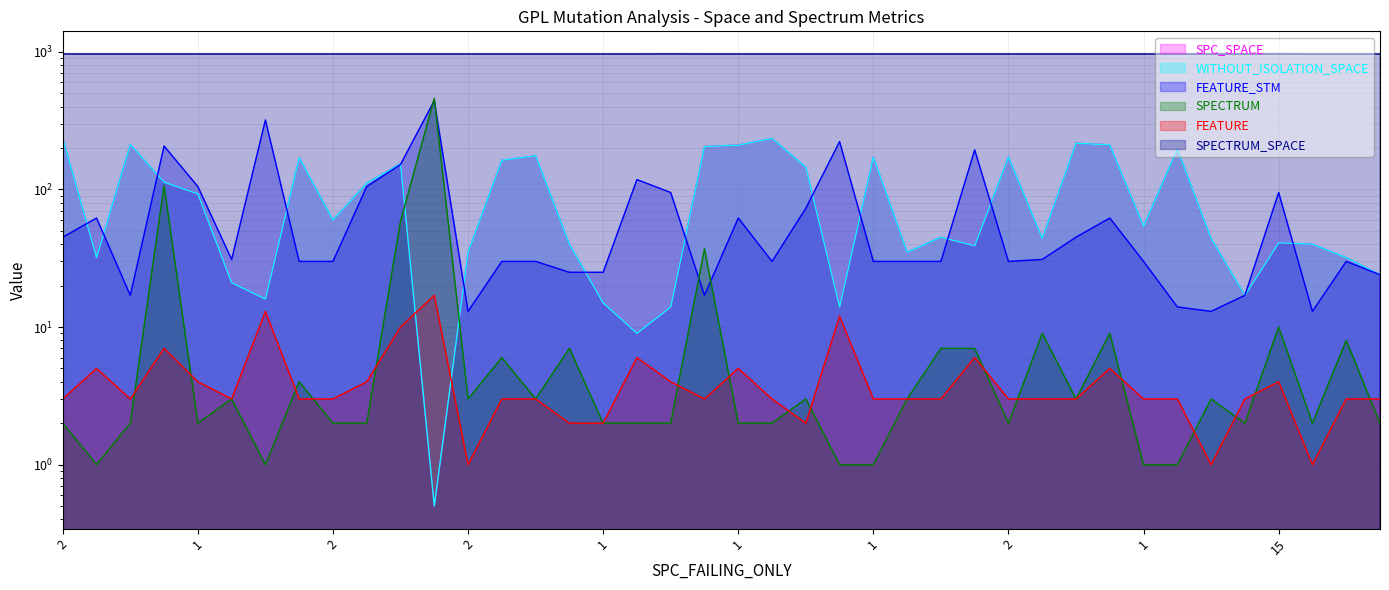

What is the total value across all series at 1?

1263.0